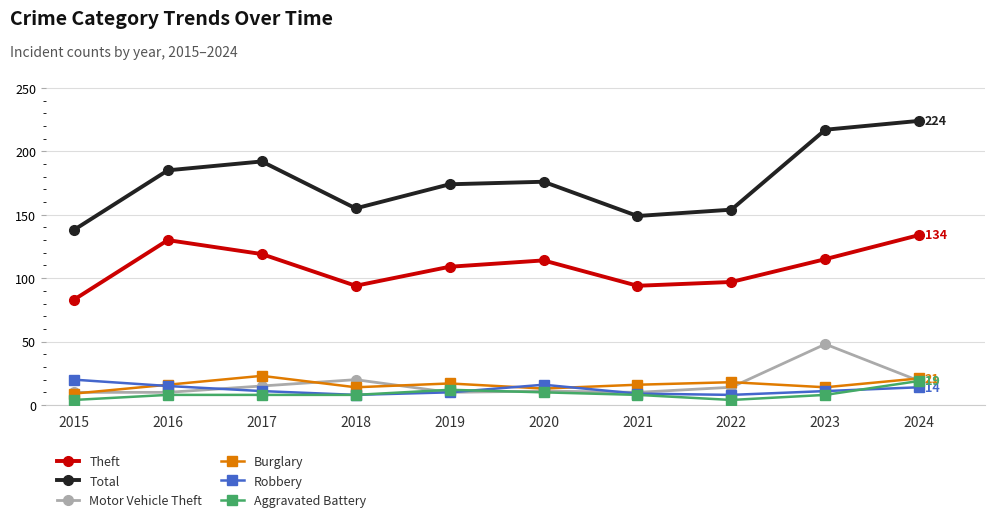

What are all the series names shown in the legend?

Theft, Total, Motor Vehicle Theft, Burglary, Robbery, Aggravated Battery